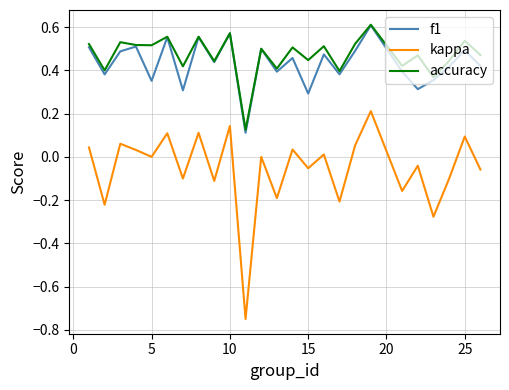

True or false: f1 and kappa cross at least once.

False